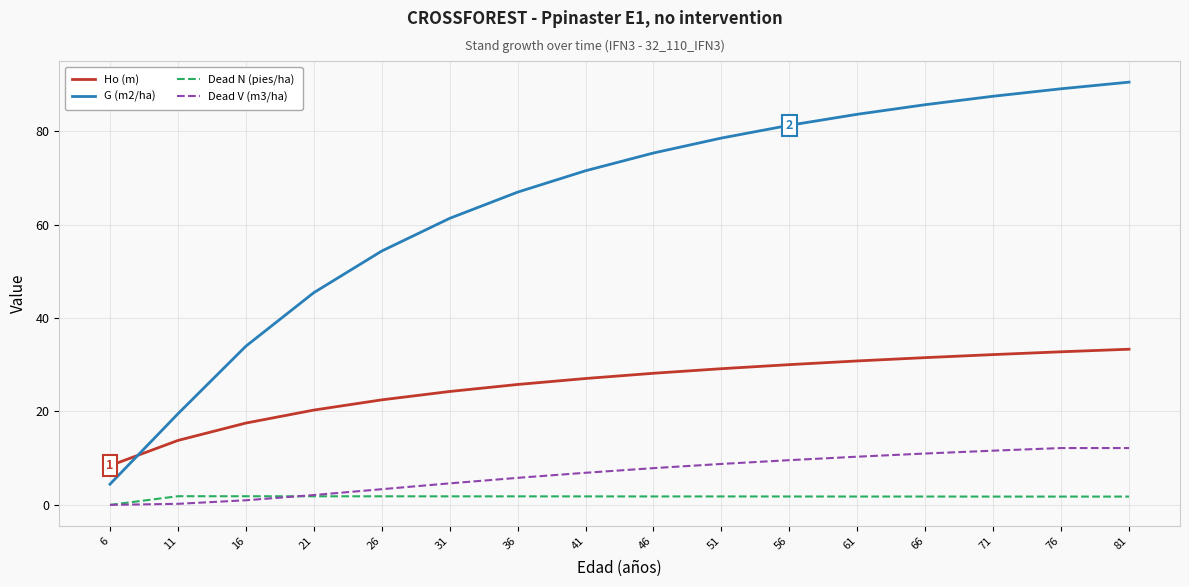

What is the highest value of the G (m2/ha) series?

90.5